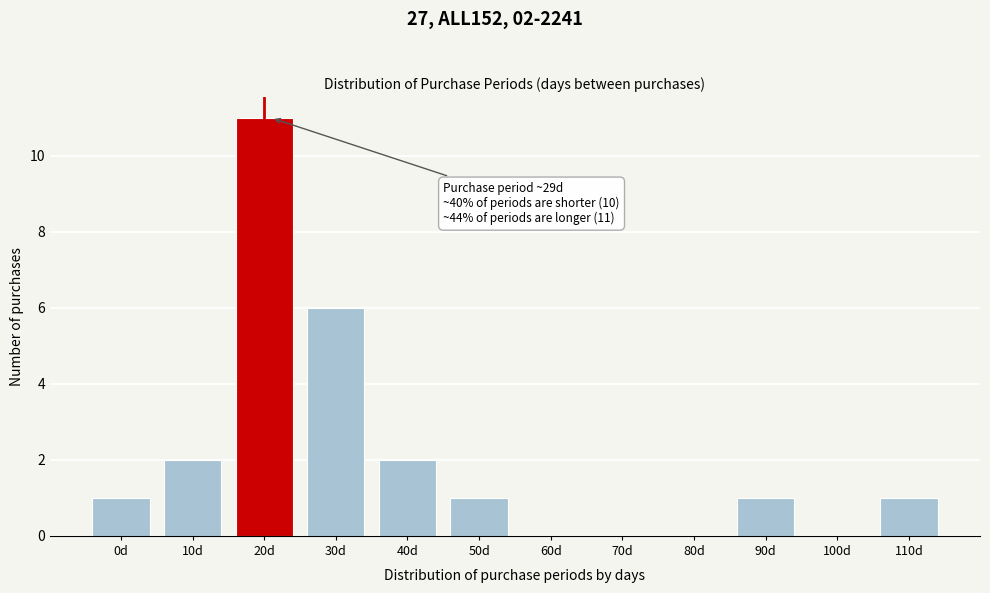

Reading right to left, what are all the values shown in this chart?

110d=1	100d=0	90d=1	80d=0	70d=0	60d=0	50d=1	40d=2	30d=6	20d=11	10d=2	0d=1